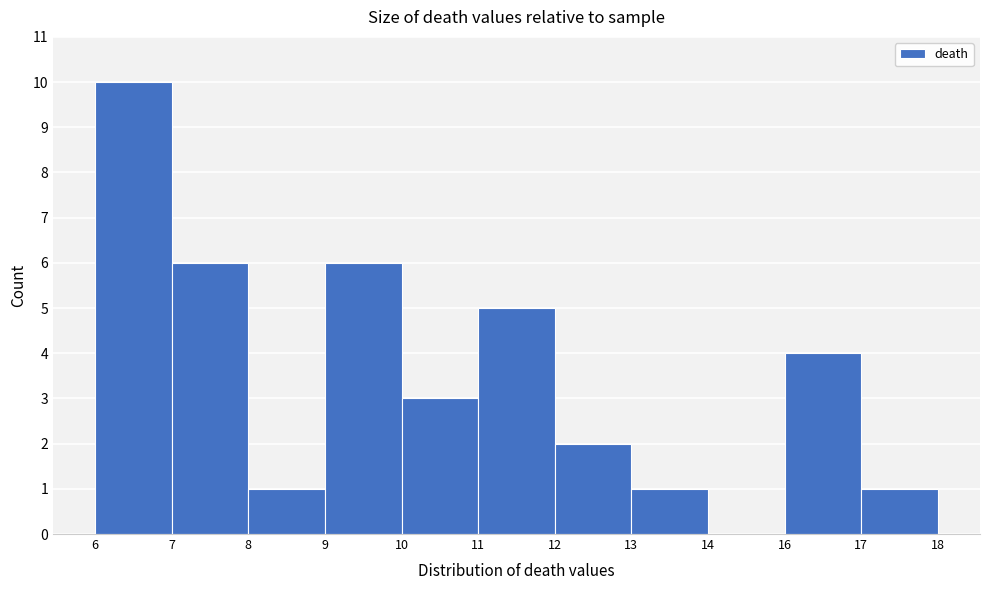

Reading left to right, list all the values displayed in this chart.

6=10	7=6	8=1	9=6	10=3	11=5	12=2	13=1	14=0	16=4	18=1